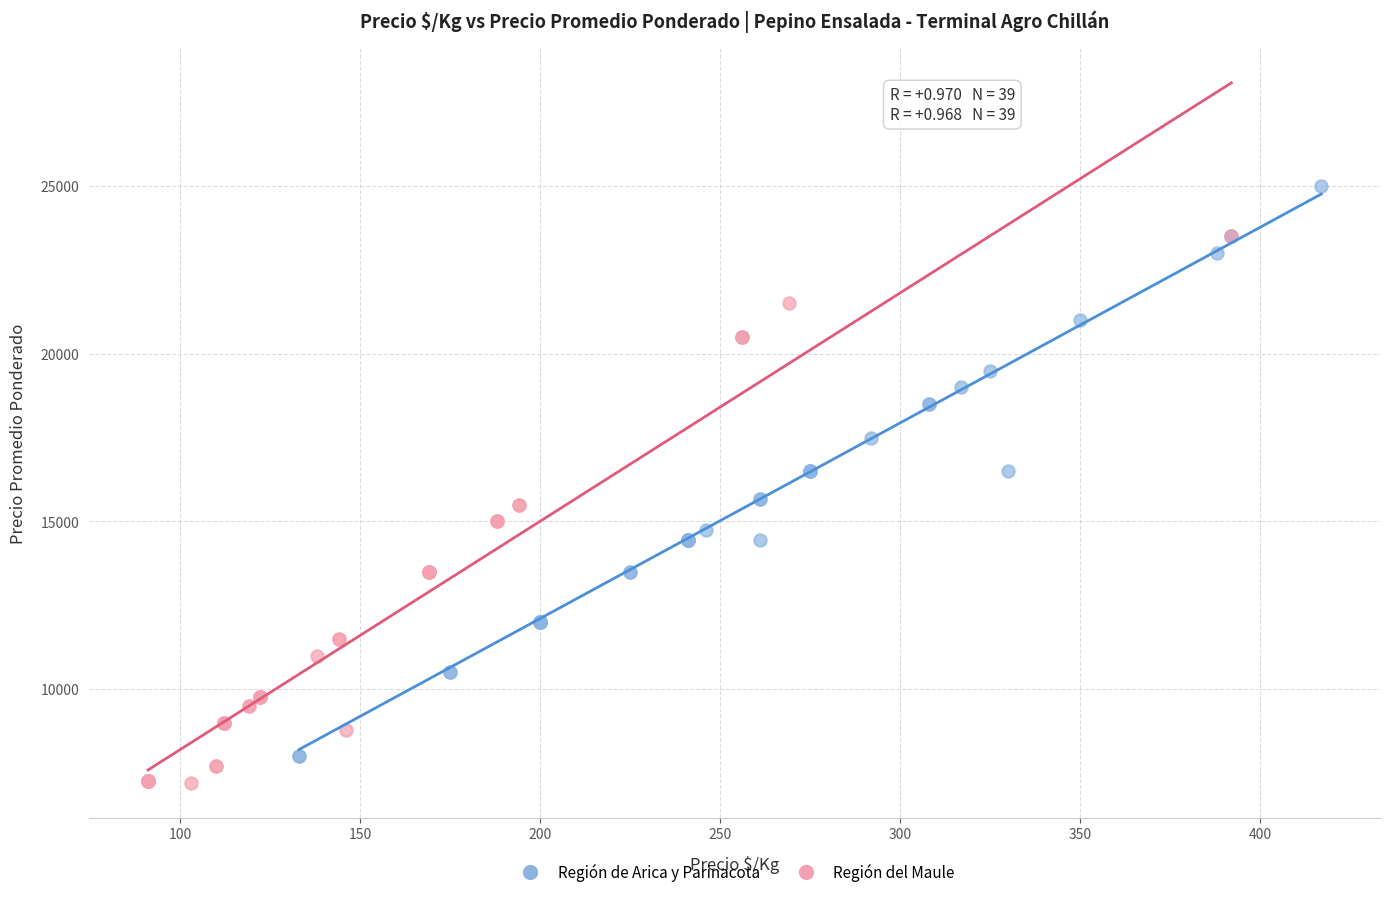

Which series reaches the maximum Y coordinate?

Región de Arica y Parinacota